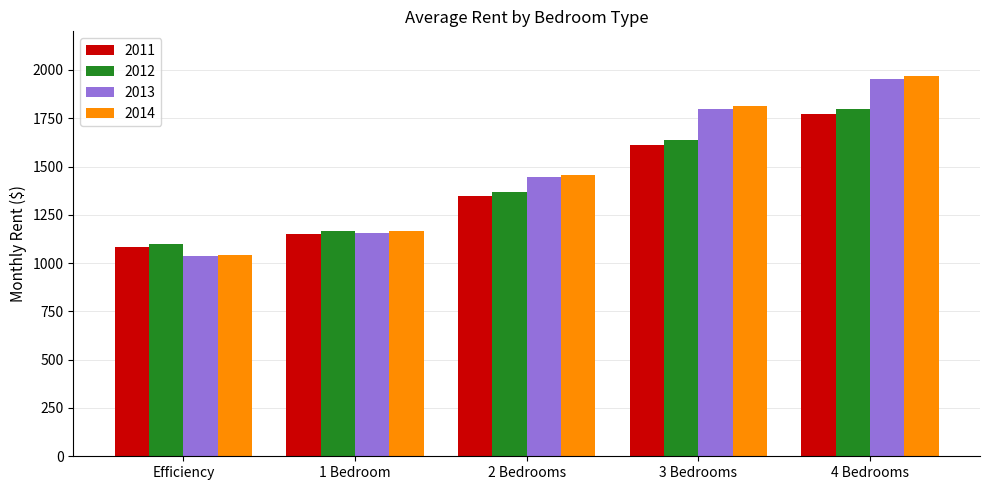

Between Efficiency and 4 Bedrooms, which series saw the biggest shift?

2014